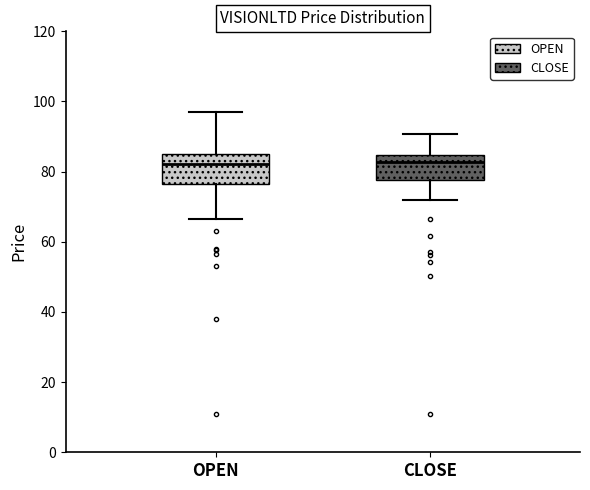

Reading left to right, read every box against the y-axis: the position of its median line, the range the box covers, and the ends of its whiskers. The values are not printed on the chart, so give them approximately, as read against the axis.

OPEN: median 82, box 76 to 86, whiskers 66 to 98
CLOSE: median 82, box 78 to 84, whiskers 72 to 90